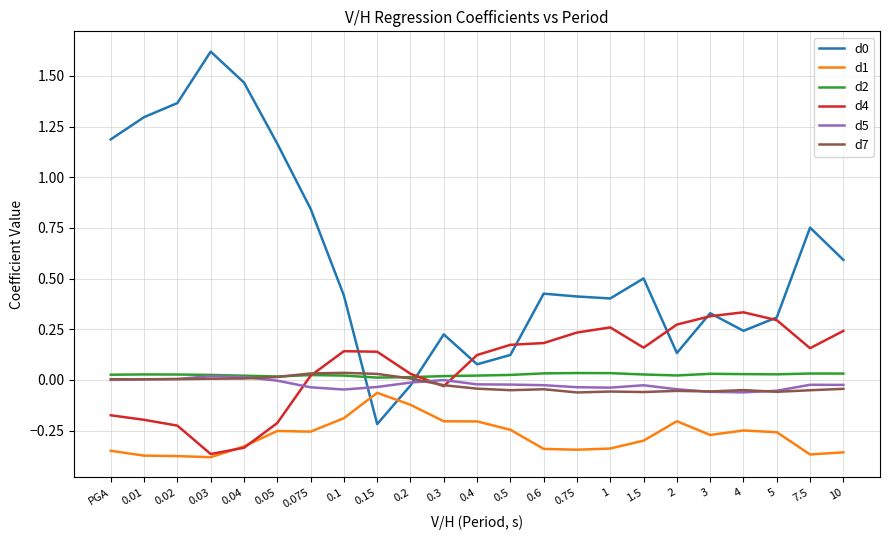

The value of d1 at 7.5 is -0.4. True or false?

True